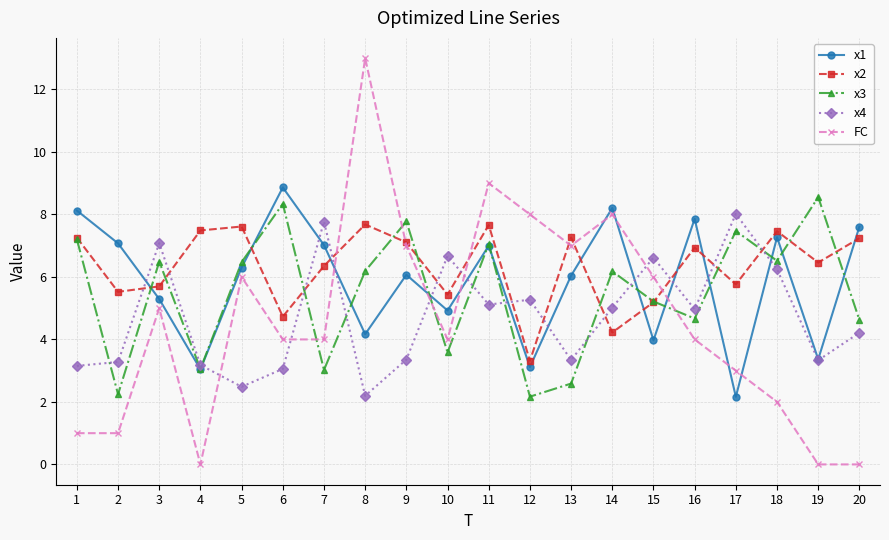

Rank the series at 20 from lowest to highest value.

FC, x4, x3, x2, x1